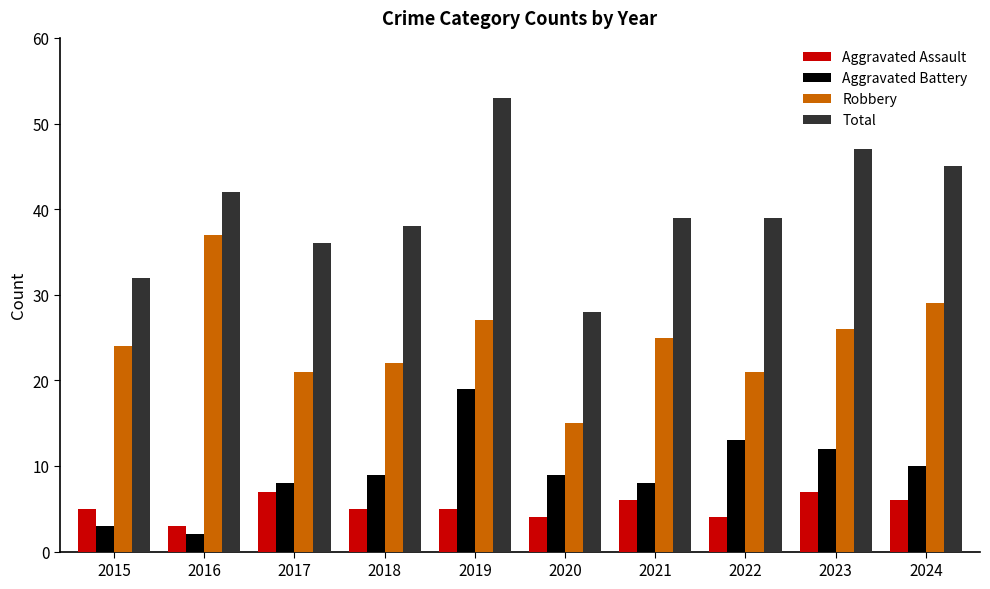

What value does the Aggravated Assault series have at 2022?

4